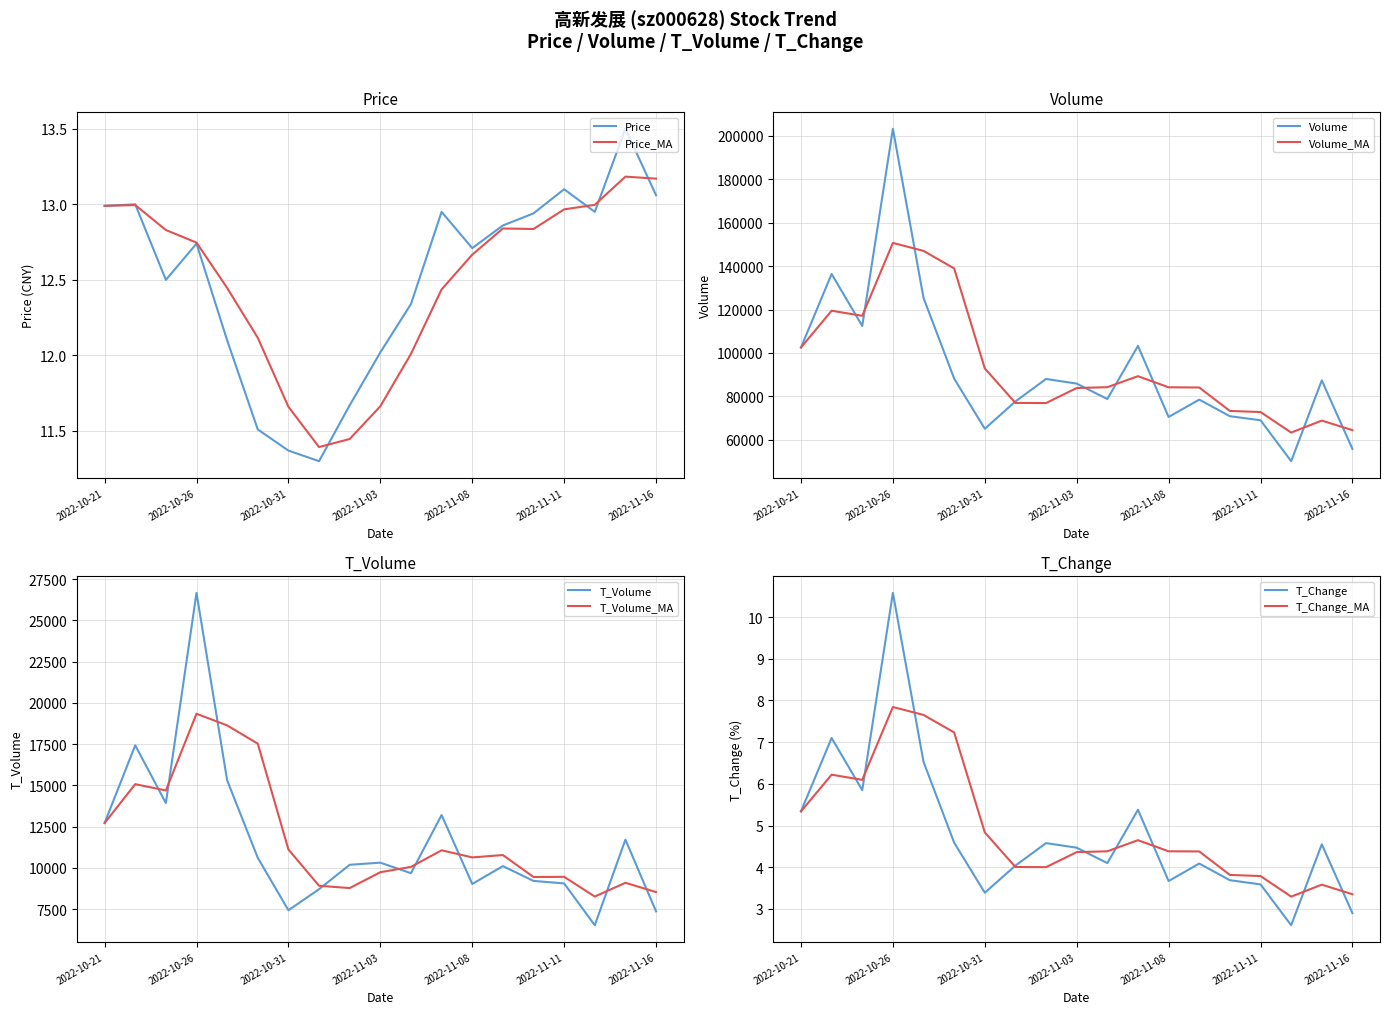

True or false: t_volume has a value of 10111.0 at 2022-11-09.

True